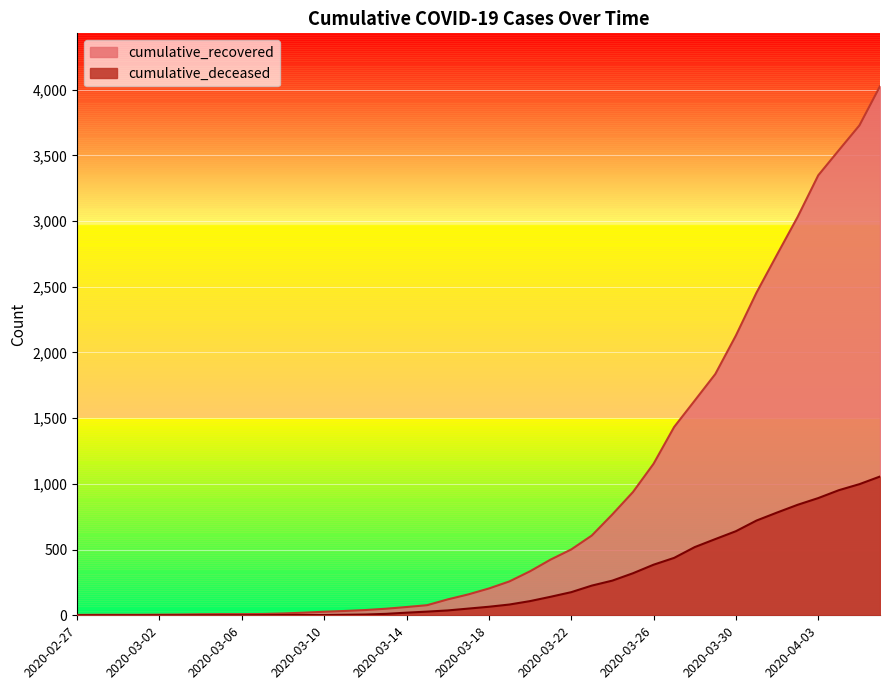

What is the minimum value for cumulative_recovered?

3